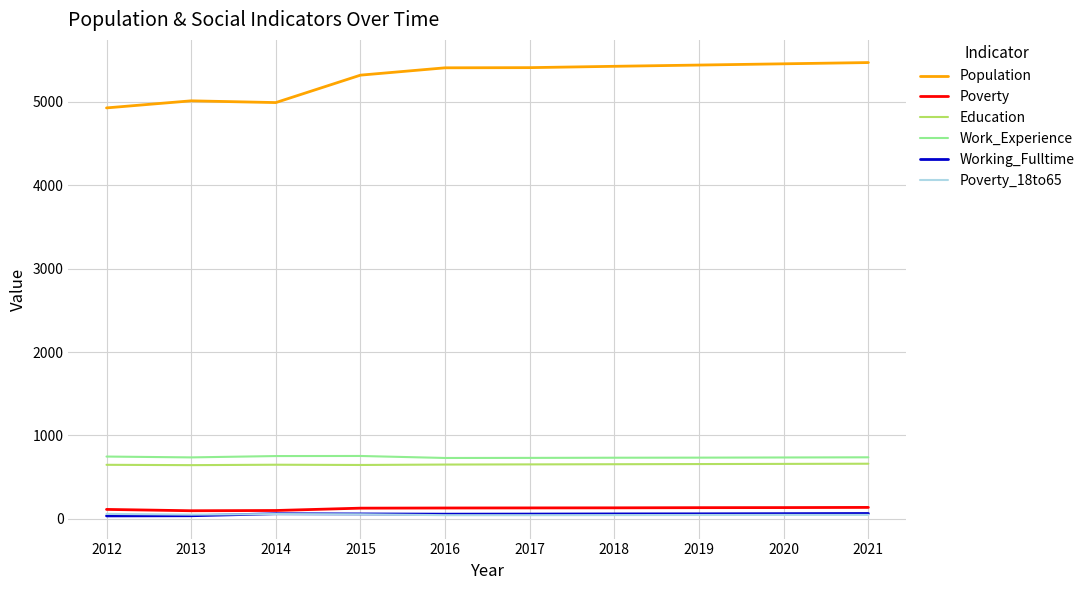

Where does the Poverty_18to65 series first go above 46?

2012